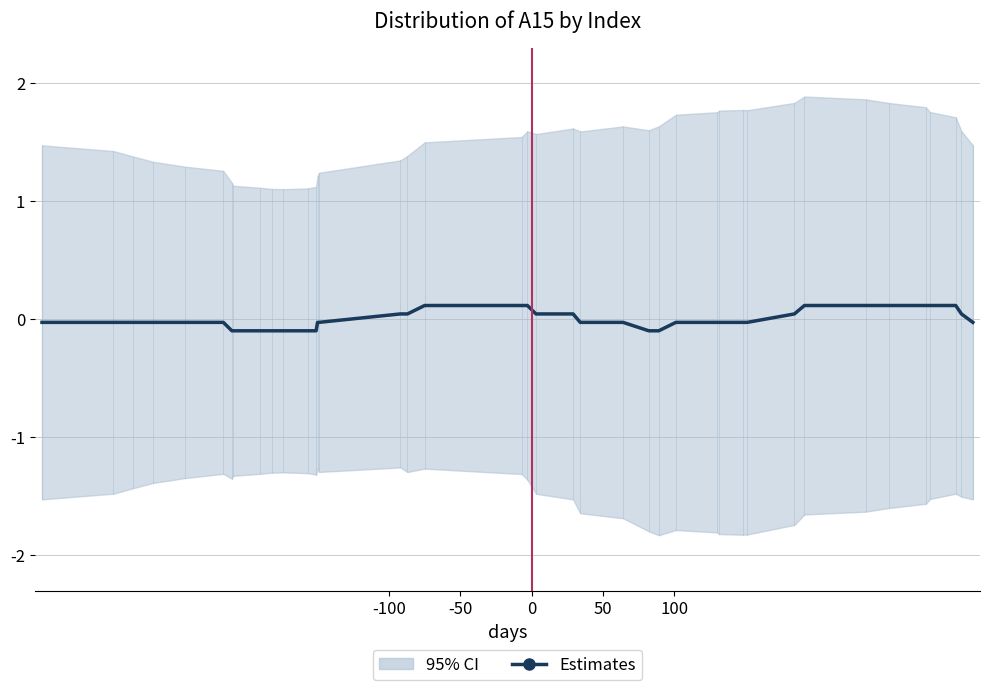

Reading left to right, transcribe all the data shown in this chart.

-0.0	-0.0	-0.0	-0.0	-0.0	-0.0	-0.1	-0.1	-0.1	-0.1	-0.1	-0.1	-0.1	-0.0	-0.0	0.0	0.0	0.1	0.1	0.1	0.0	0.0	-0.0	-0.0	-0.1	-0.1	-0.0	-0.0	-0.0	-0.0	-0.0	0.0	0.1	0.1	0.1	0.1	0.1	0.1	0.0	-0.0